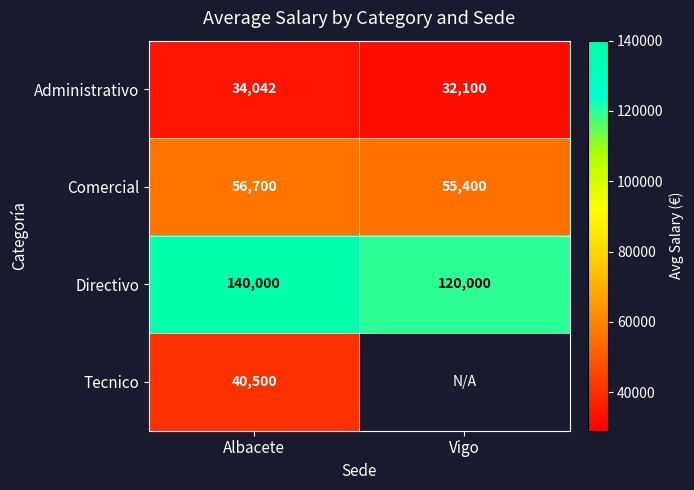

List the labels in order of Administrativo value, smallest first.

Vigo, Albacete